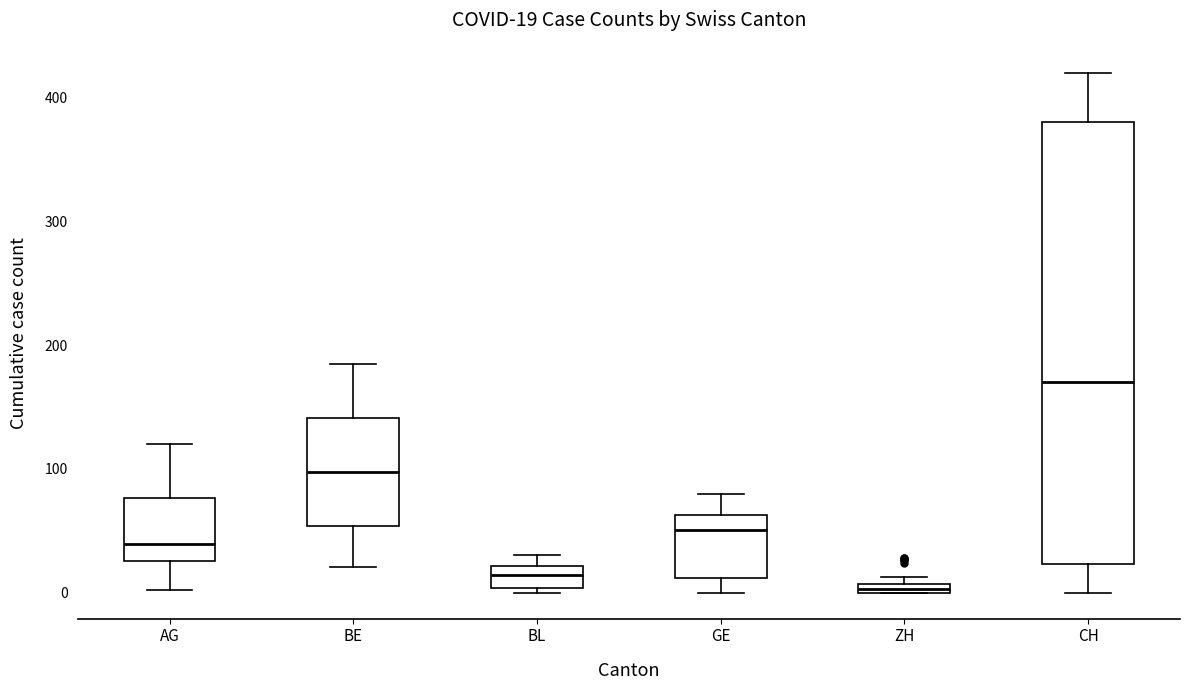

Comparing the boxes themselves (not the whiskers), which one is the tallest?

CH